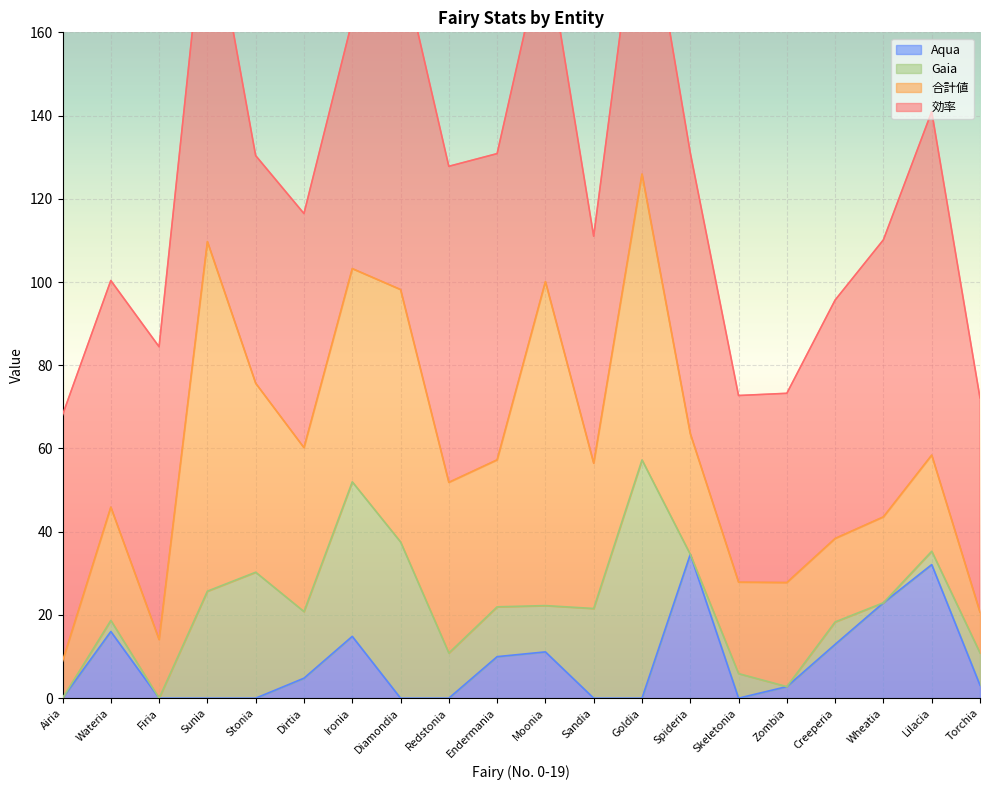

The value of Aqua at Spideria is 60.9. True or false?

False